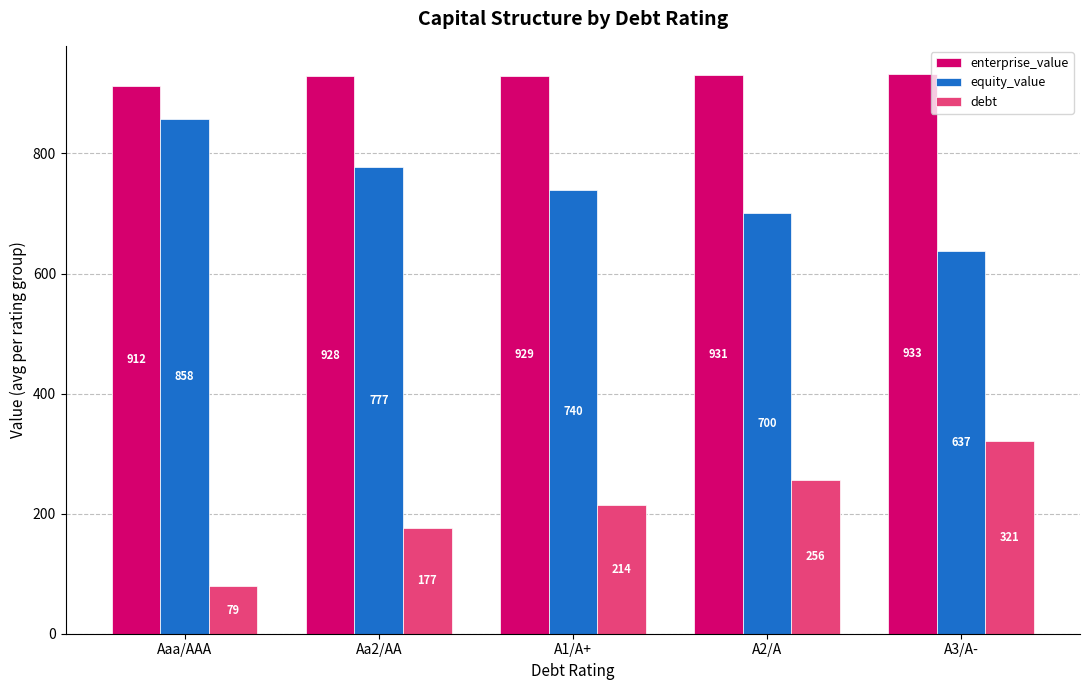

What is the label of the 2nd bar from the left?

Aa2/AA